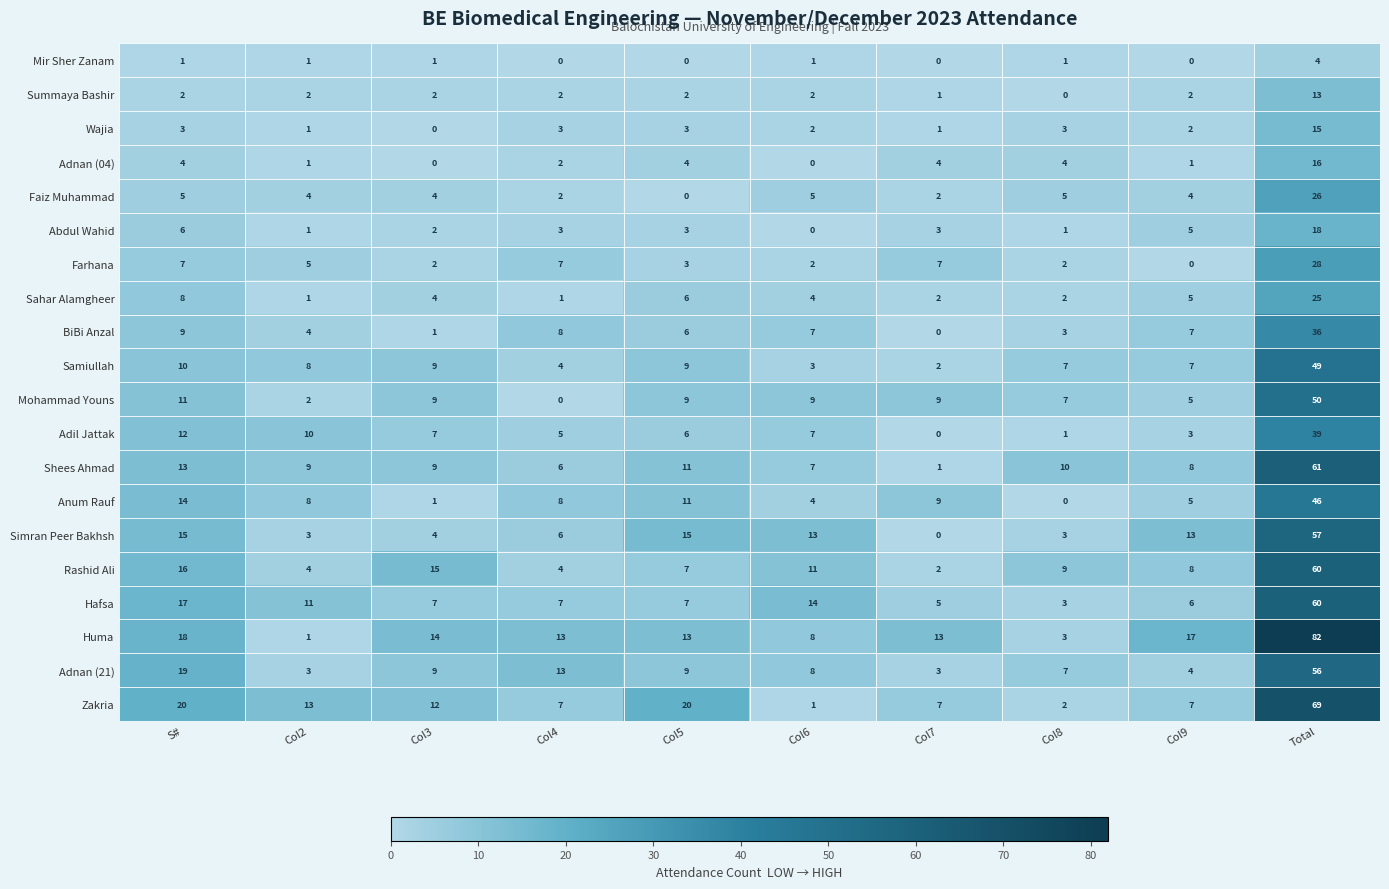

Where is Huma nearest to the value 41?

S#